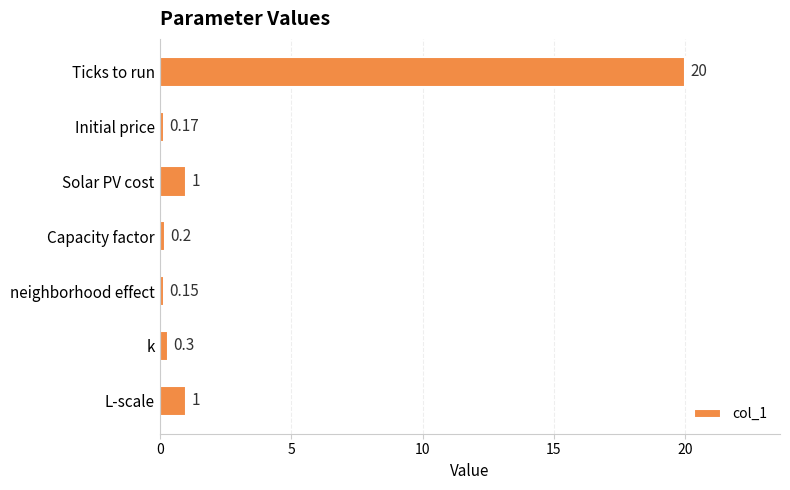

What is the label of the 6th bar from the top?

k